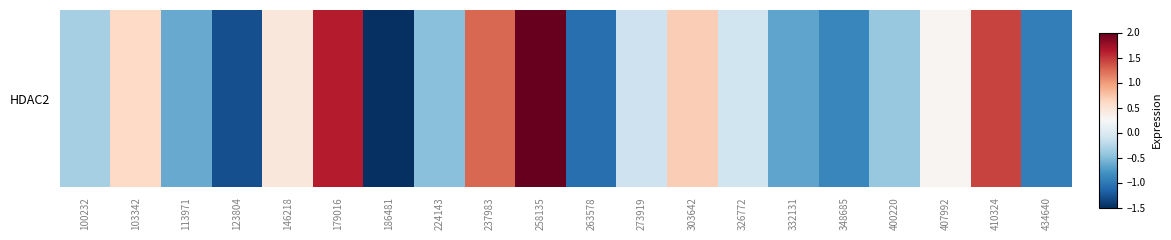

Approximately how many times larger is the value at 103342 compared to 410324?

0.4